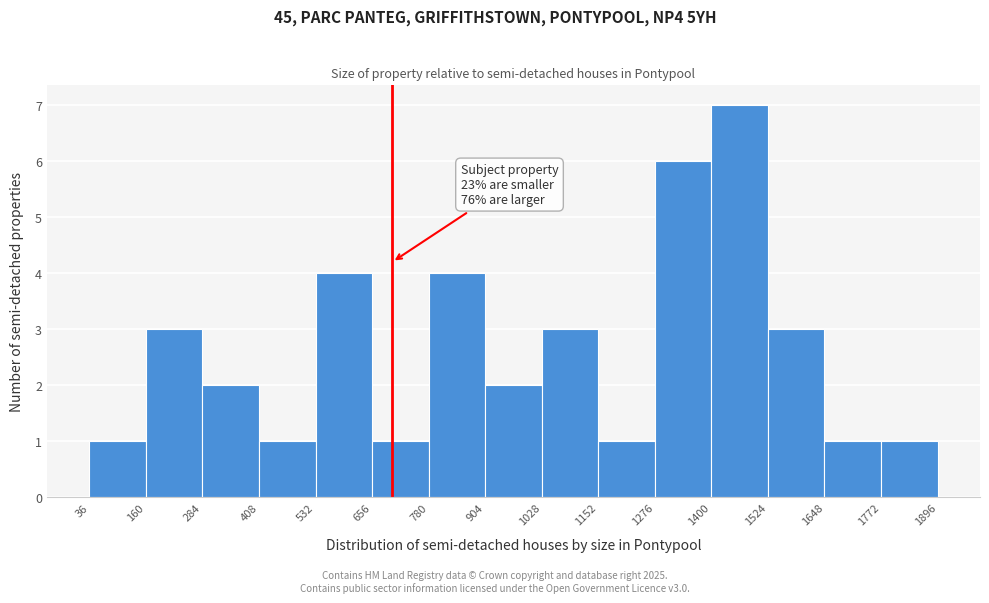

Over which range of the x-axis is the bar tallest?

1400 to 1524